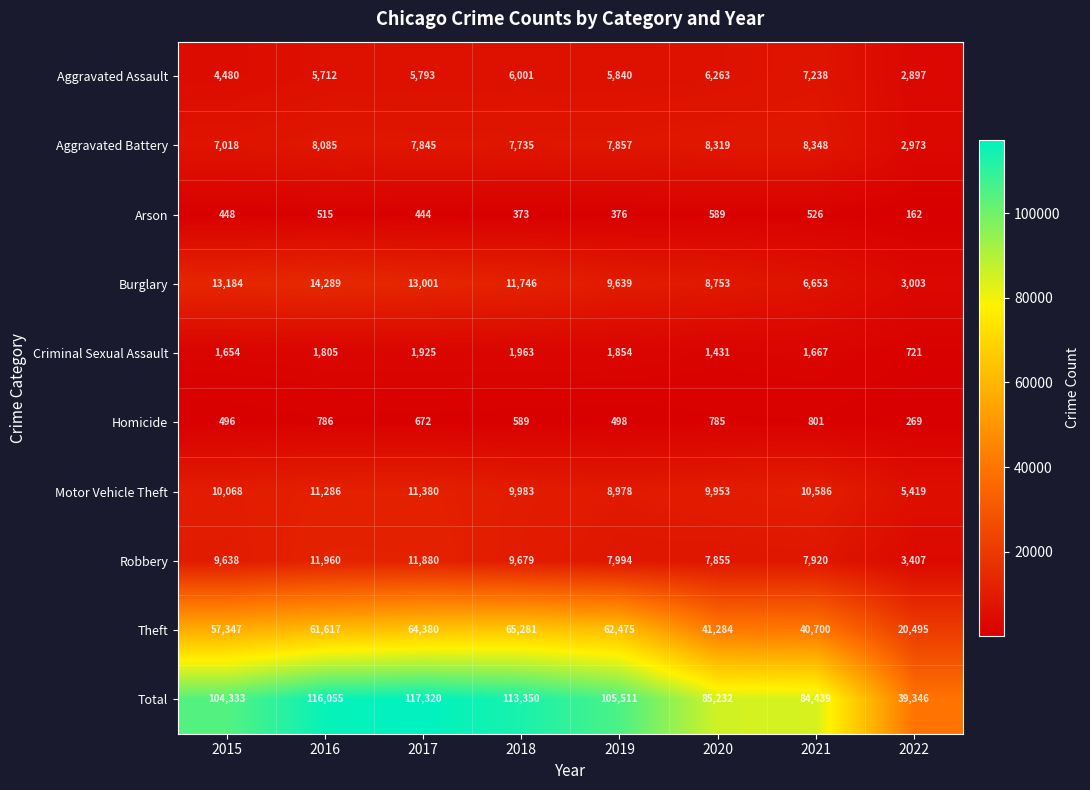

The Arson series shows 722 at 2021. True or false?

False